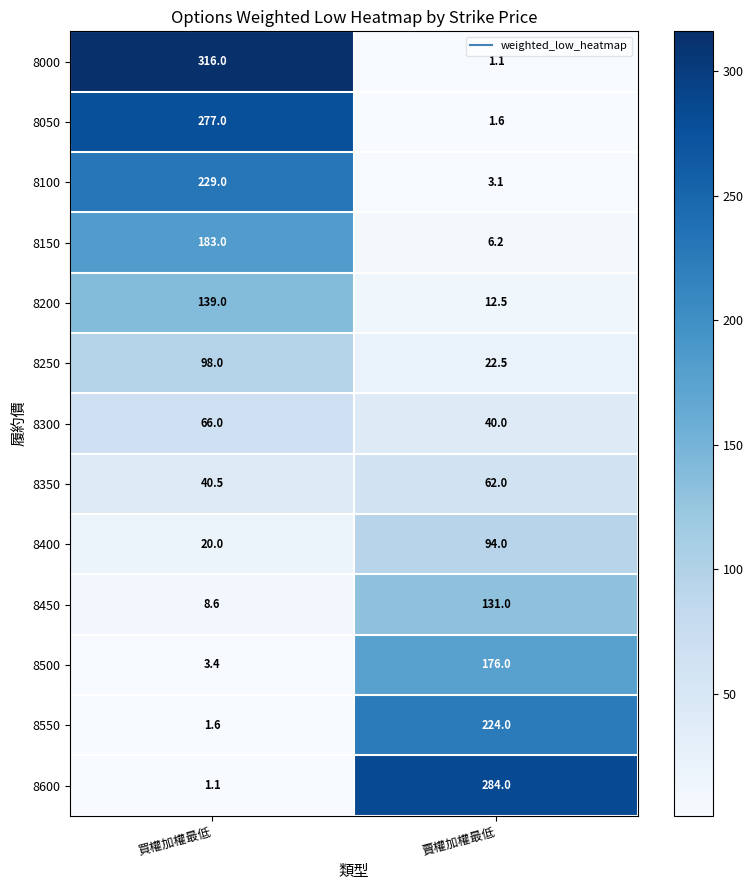

Reading right to left, transcribe all the data shown in this chart.

8000: 1.1	316.0
8050: 1.6	277.0
8100: 3.1	229.0
8150: 6.2	183.0
8200: 12.5	139.0
8250: 22.5	98.0
8300: 40.0	66.0
8350: 62.0	40.5
8400: 94.0	20.0
8450: 131.0	8.6
8500: 176.0	3.4
8550: 224.0	1.6
8600: 284.0	1.1